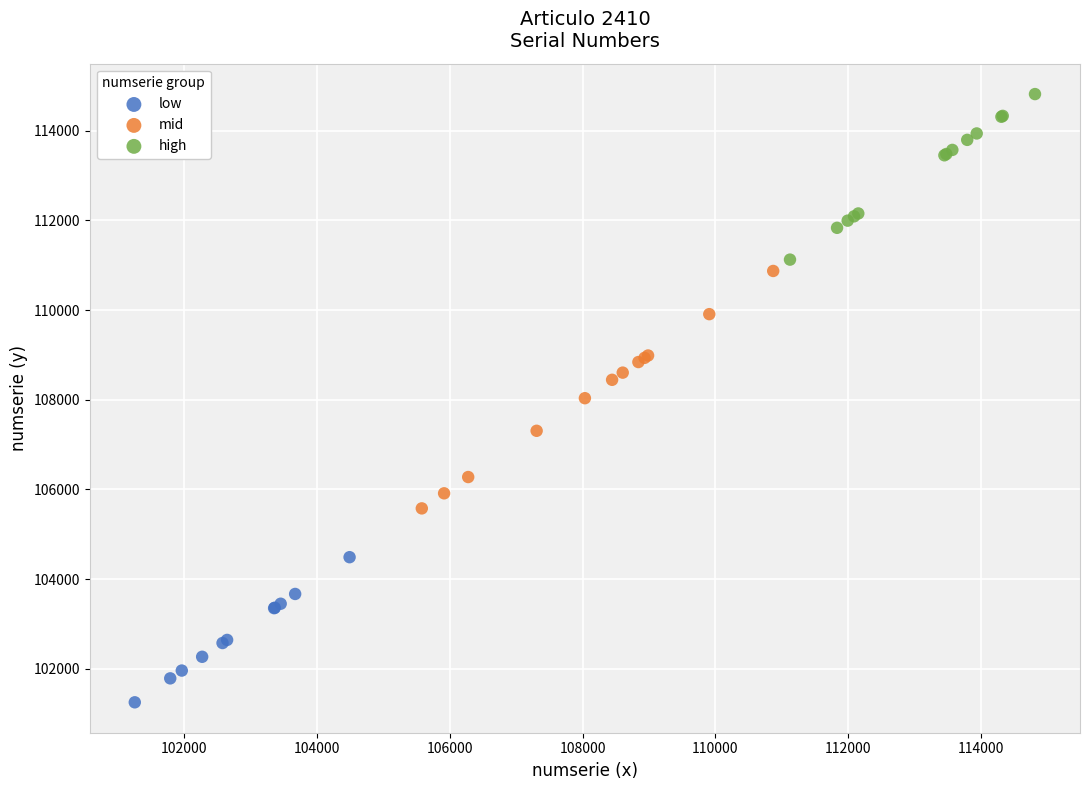

Which series reaches the minimum Y coordinate?

low